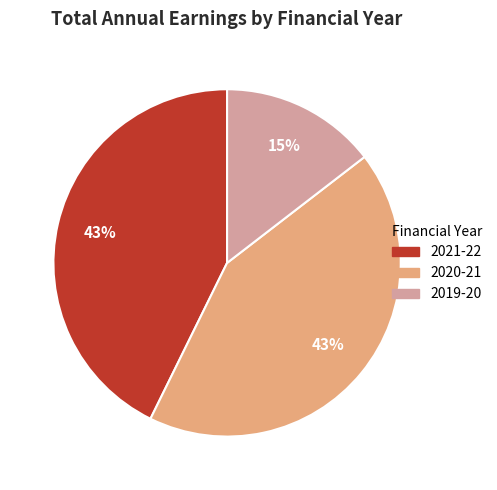

Is the sum of 2020-21 and 2019-20 greater than half?

Yes